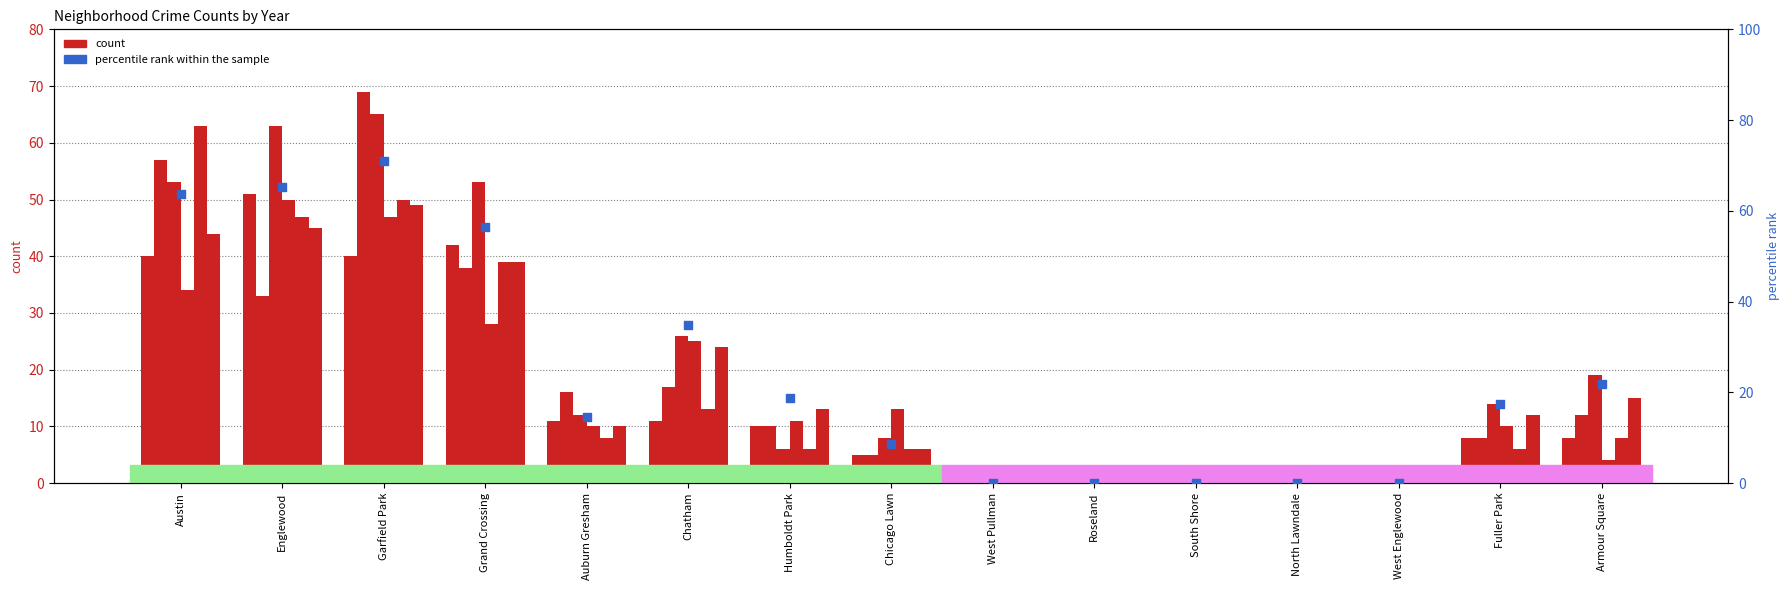

What is the total value across all series at Fuller Park?

58